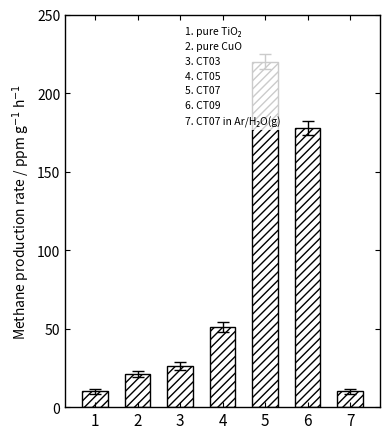

What is the value of the 3rd bar from the left?

26